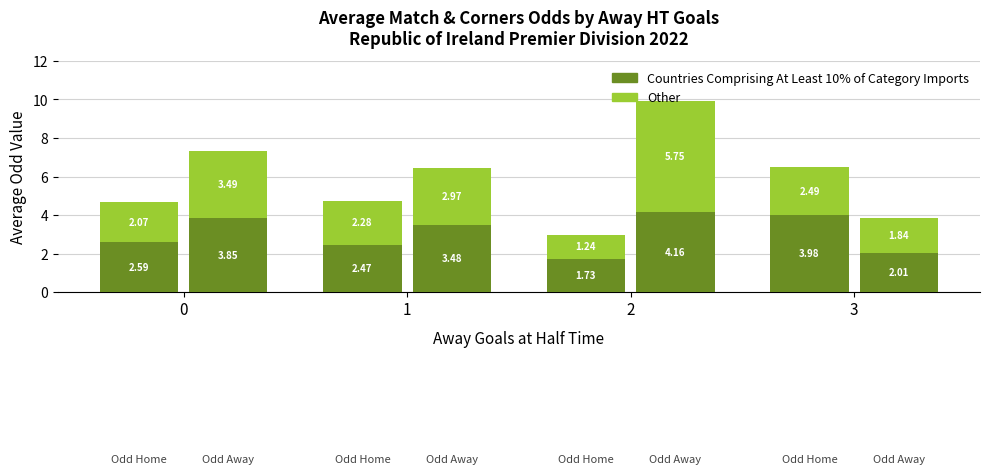

What is the value of the Countries Comprising At Least 10% of Category Imports bar at the 1st from the left?

2.6